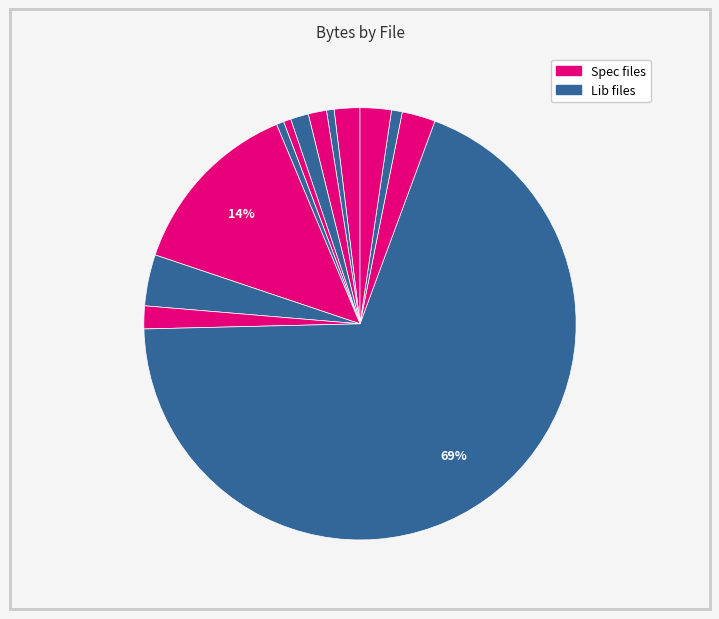

How many slices are in this pie chart?

13